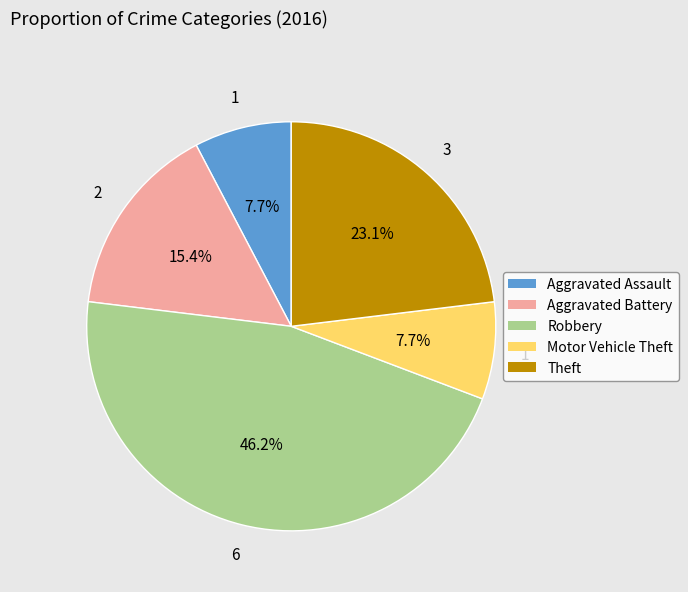

Count the number of slices in the pie.

5